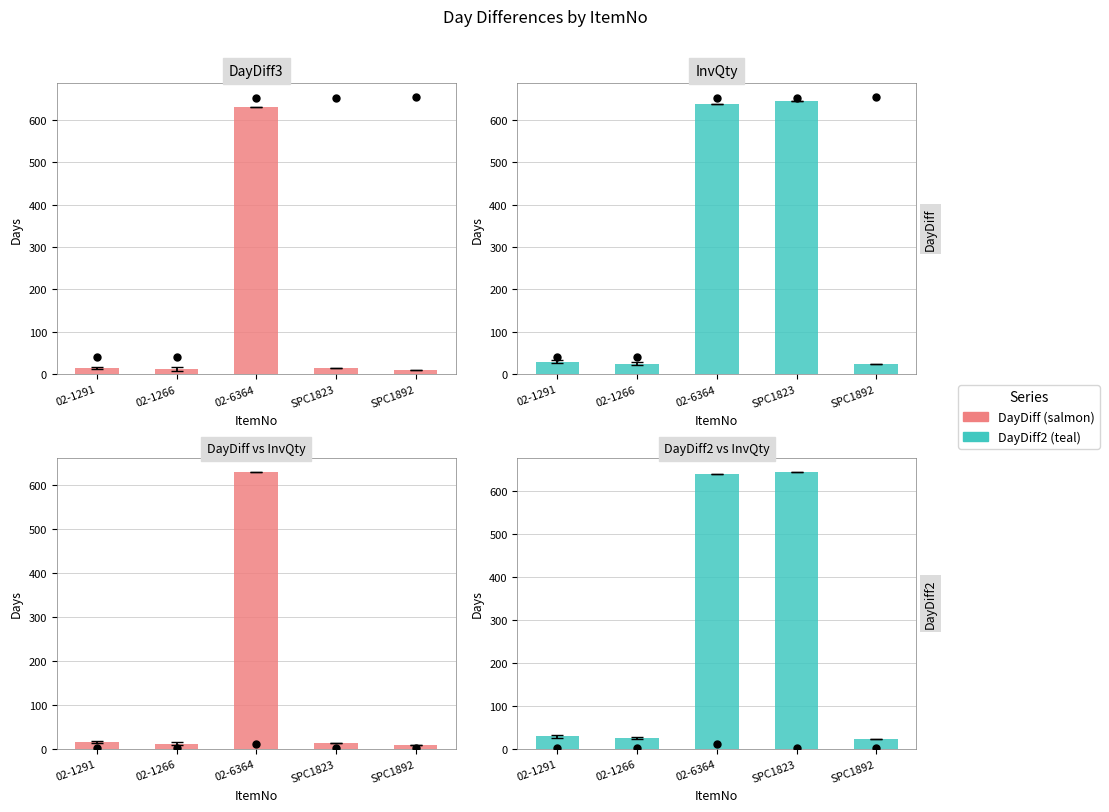

At which category is the sum across all series the highest?

02-6364